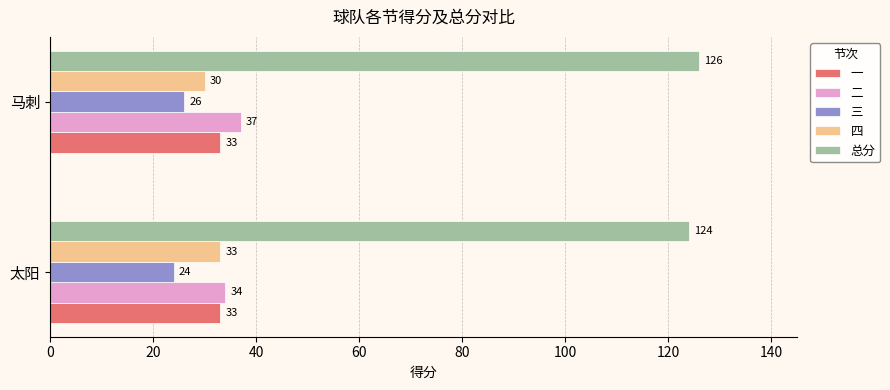

True or false: 四 has a value of 33 at 太阳.

True